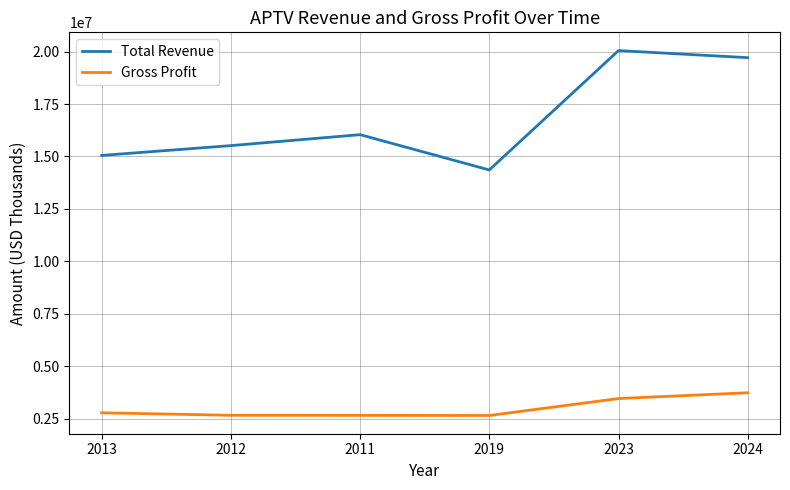

The value of Total Revenue at 2011 is 16041000. True or false?

True